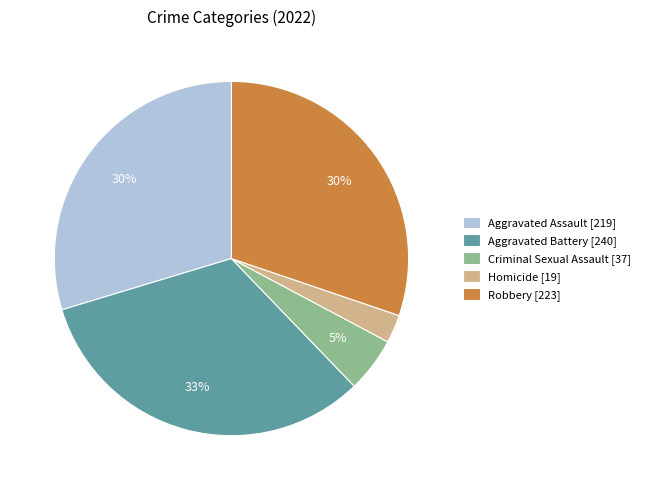

What percentage is the Criminal Sexual Assault [37] slice, to the nearest percent?

5%